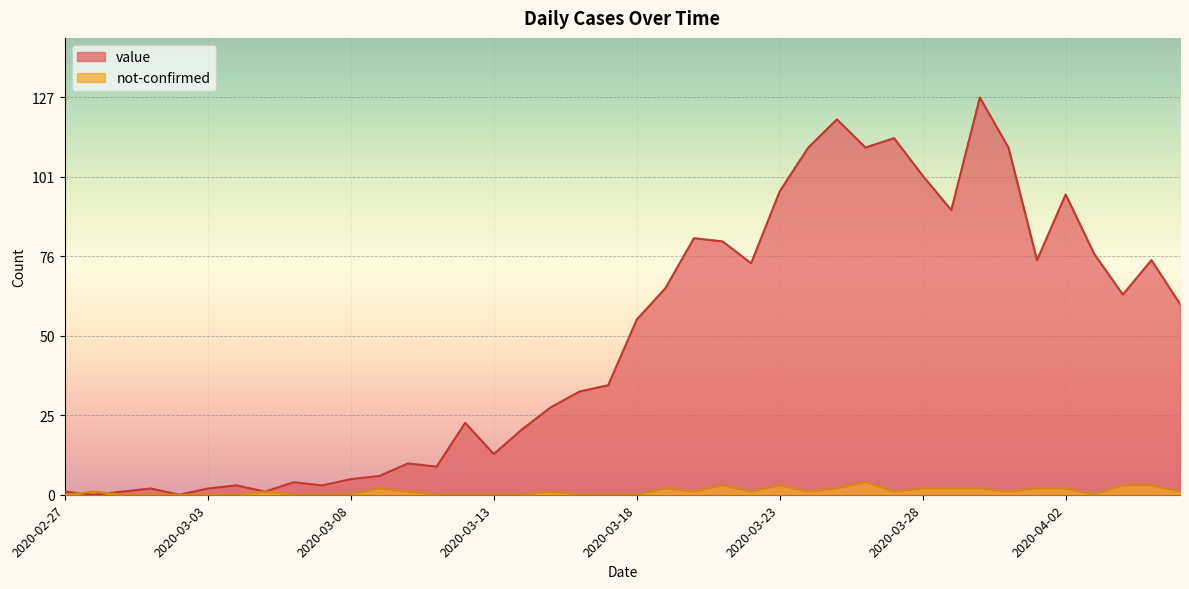

What is the difference between the second highest and minimum values in the not-confirmed series?

3